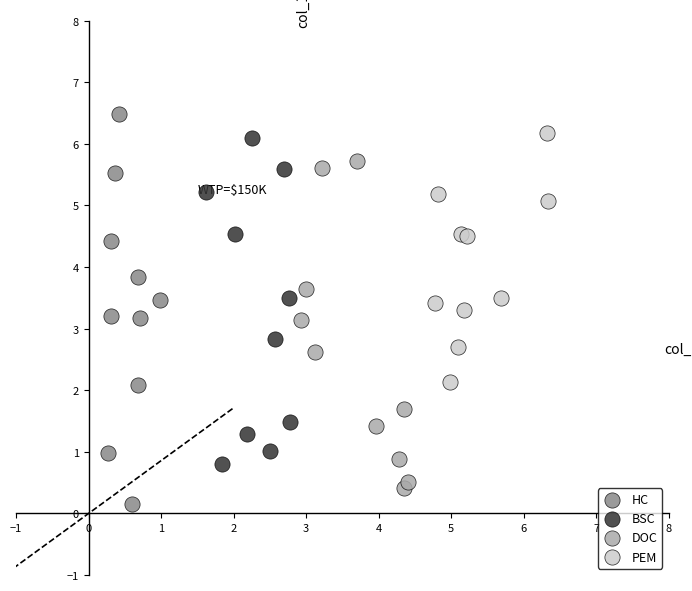

Which series reaches the maximum Y coordinate?

HC